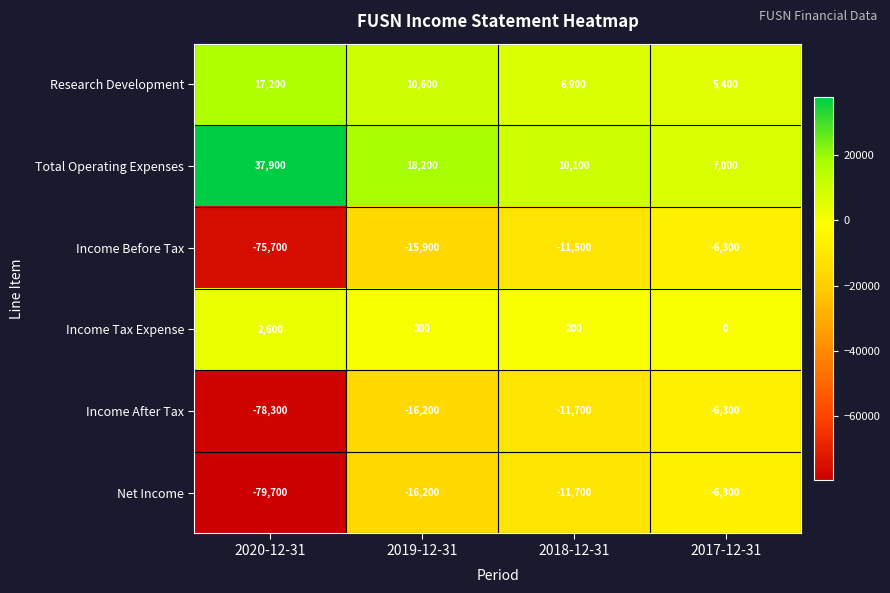

What is the total value across all series at 2017-12-31?

-6500